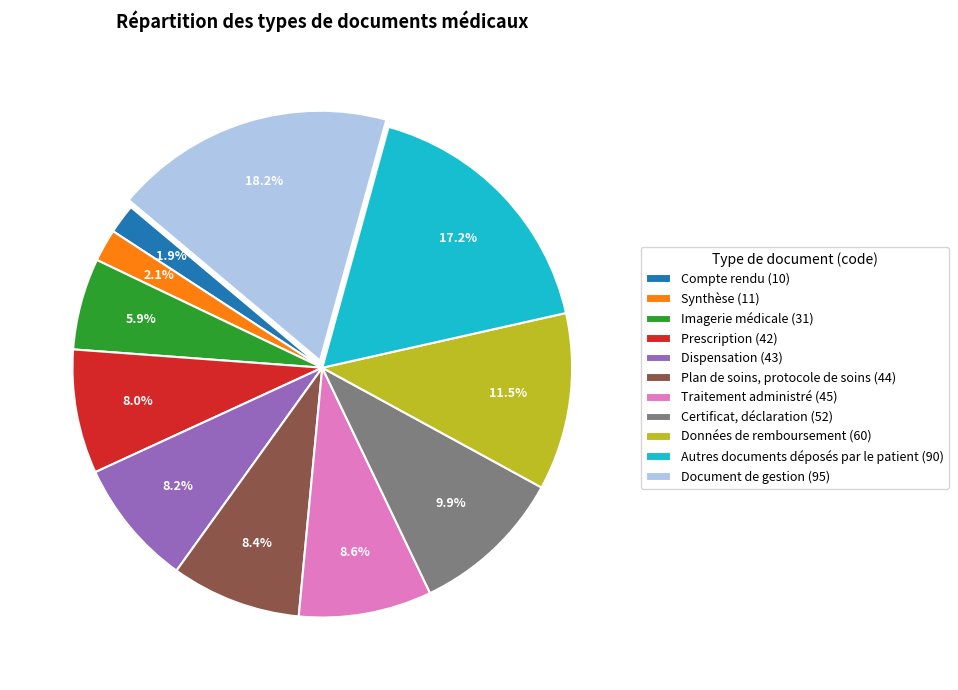

To the nearest percent, what is the combined percentage of Dispensation and Compte rendu?

10%